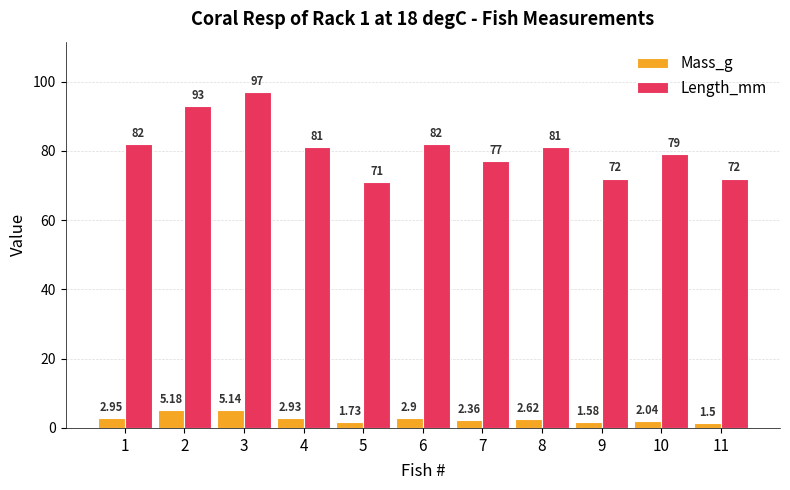

What is the maximum value shown in the chart?

97.0